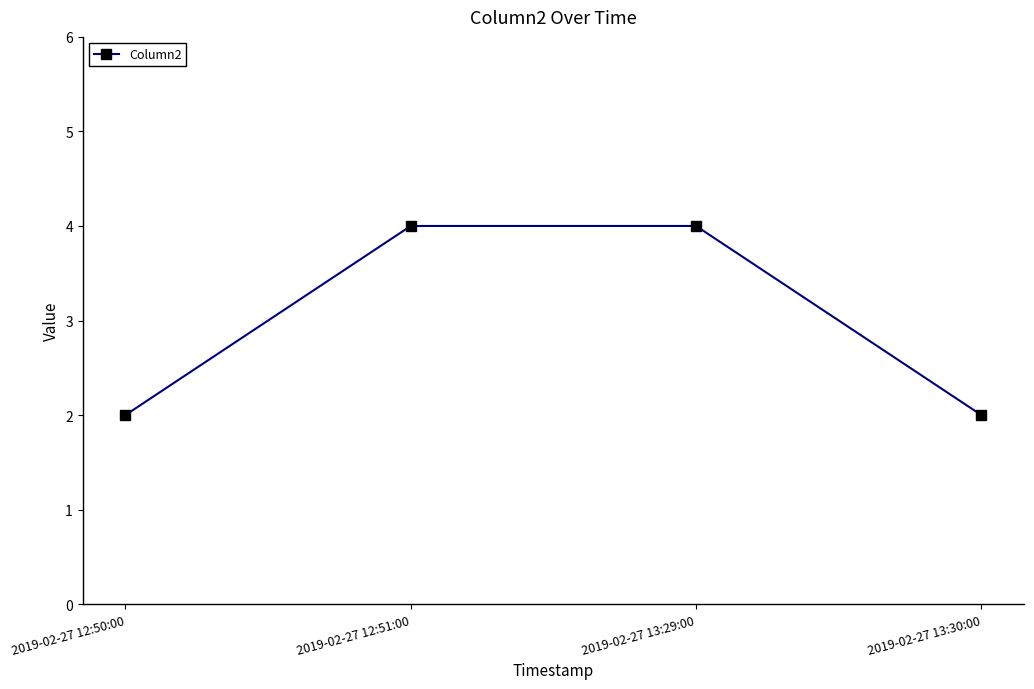

Count the values in the range 2 to 4.

4